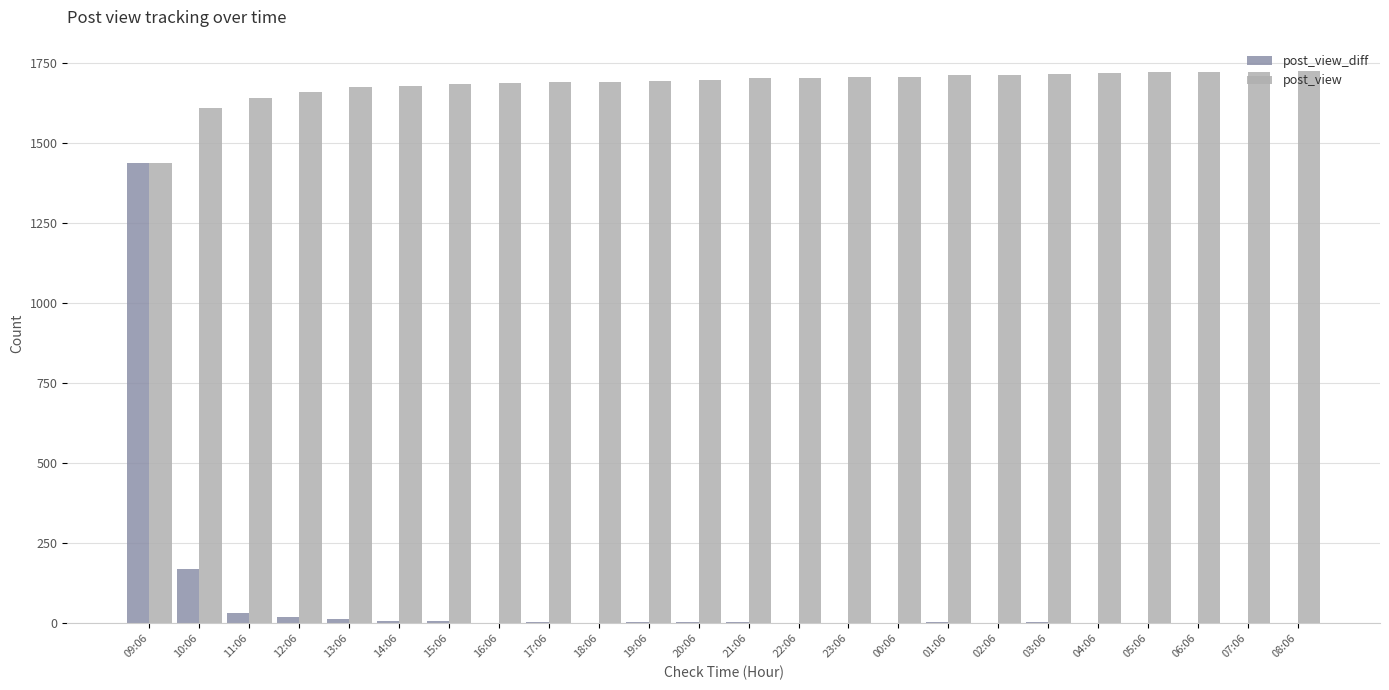

What is the greatest value displayed?

1724